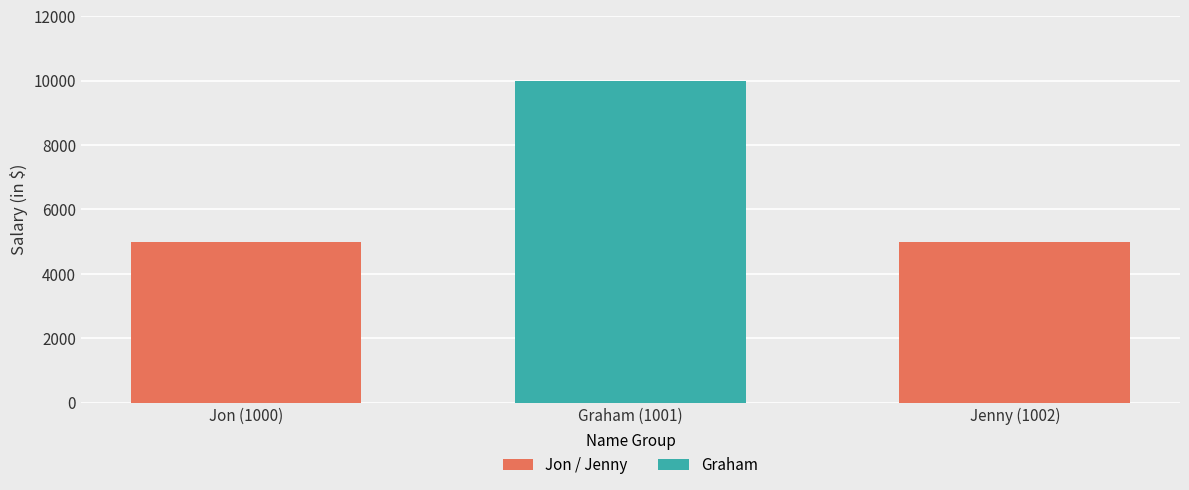

How many data points are above 5000?

1